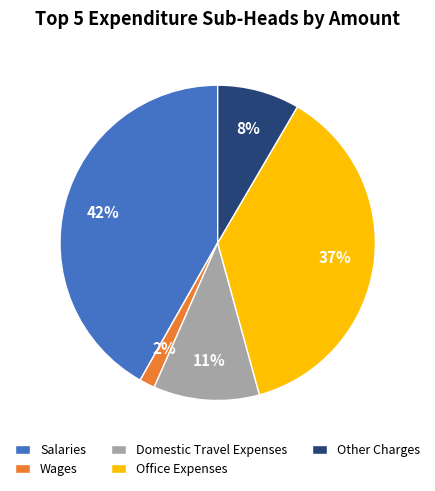

How many segments does this pie chart have?

5